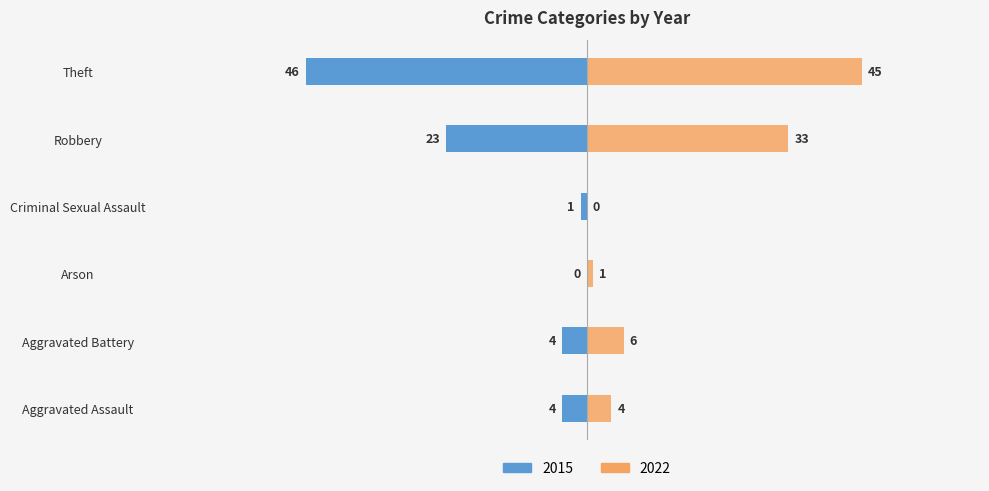

What is the average value of the 2015 series?

-13